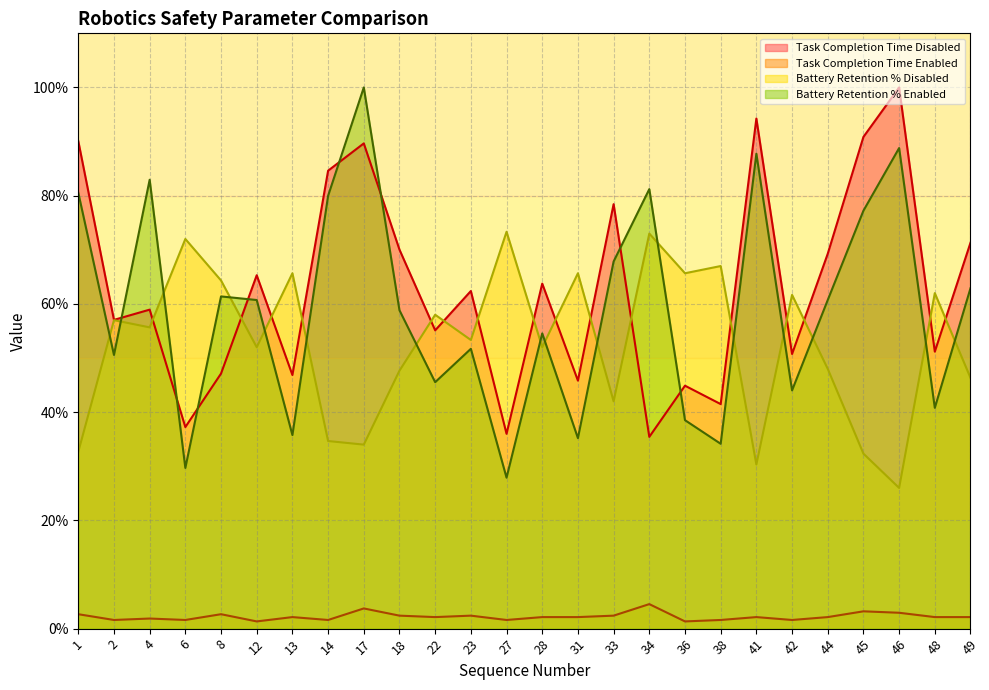

At 18, list the series in order from largest to smallest.

Task Completion Time Disabled, Battery Retention % Enabled, Battery Retention % Disabled, Task Completion Time Enabled